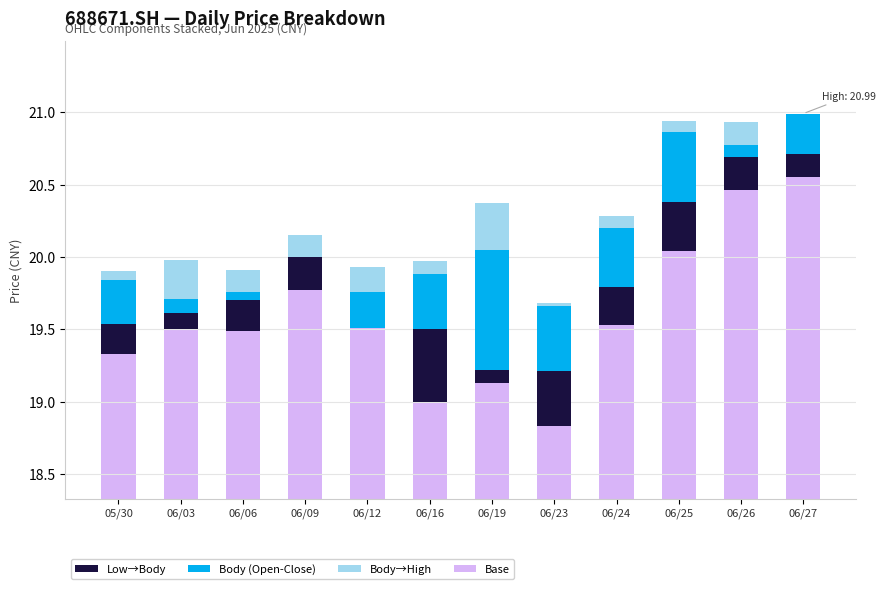

How many distinct data groups are displayed?

4